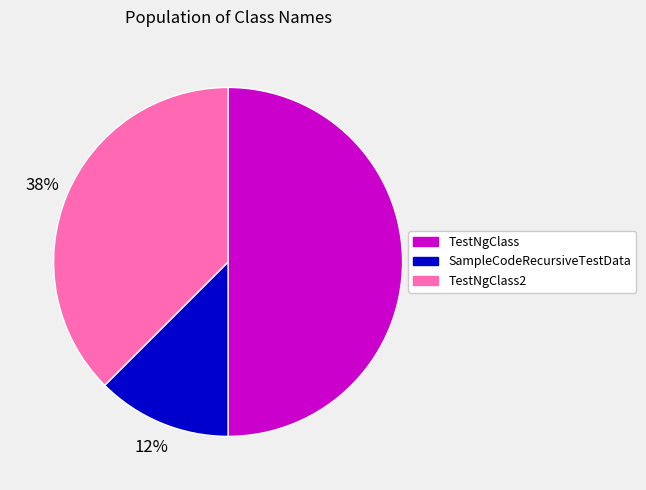

The TestNgClass slice represents 50% of the pie. True or false?

True